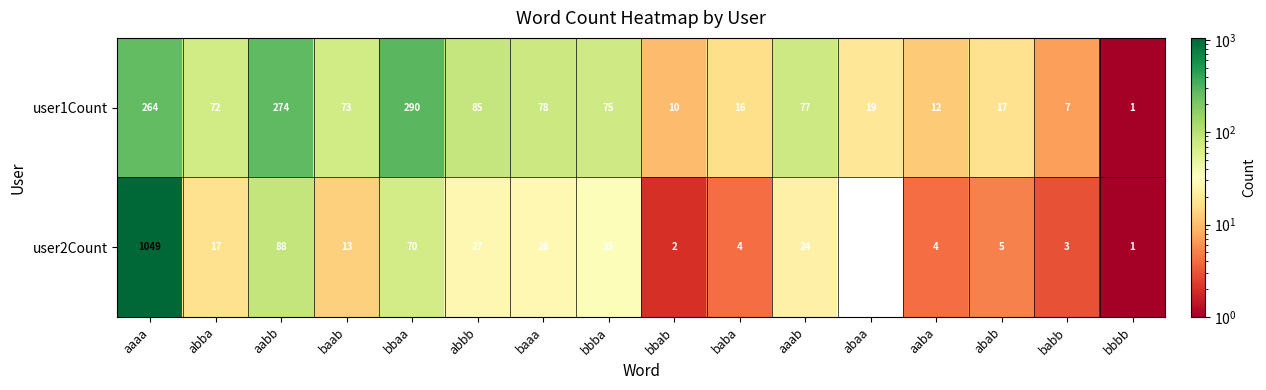

At abaa, list the series in order from largest to smallest.

user1Count, user2Count